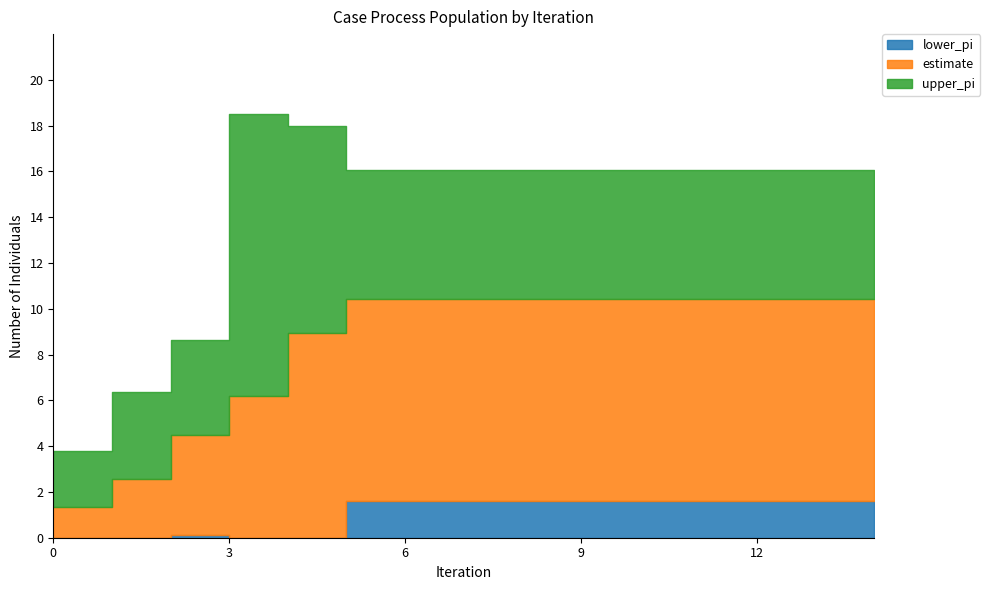

How many distinct data groups are displayed?

3